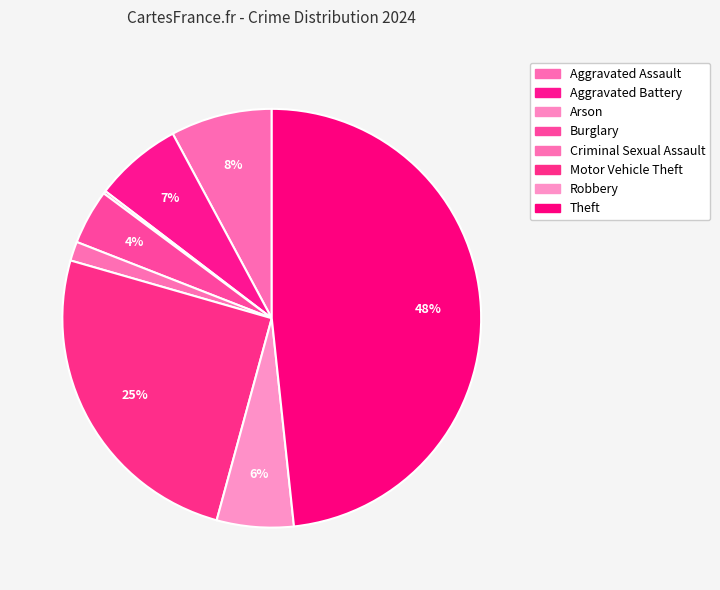

Which has a higher value, Motor Vehicle Theft or Aggravated Assault?

Motor Vehicle Theft